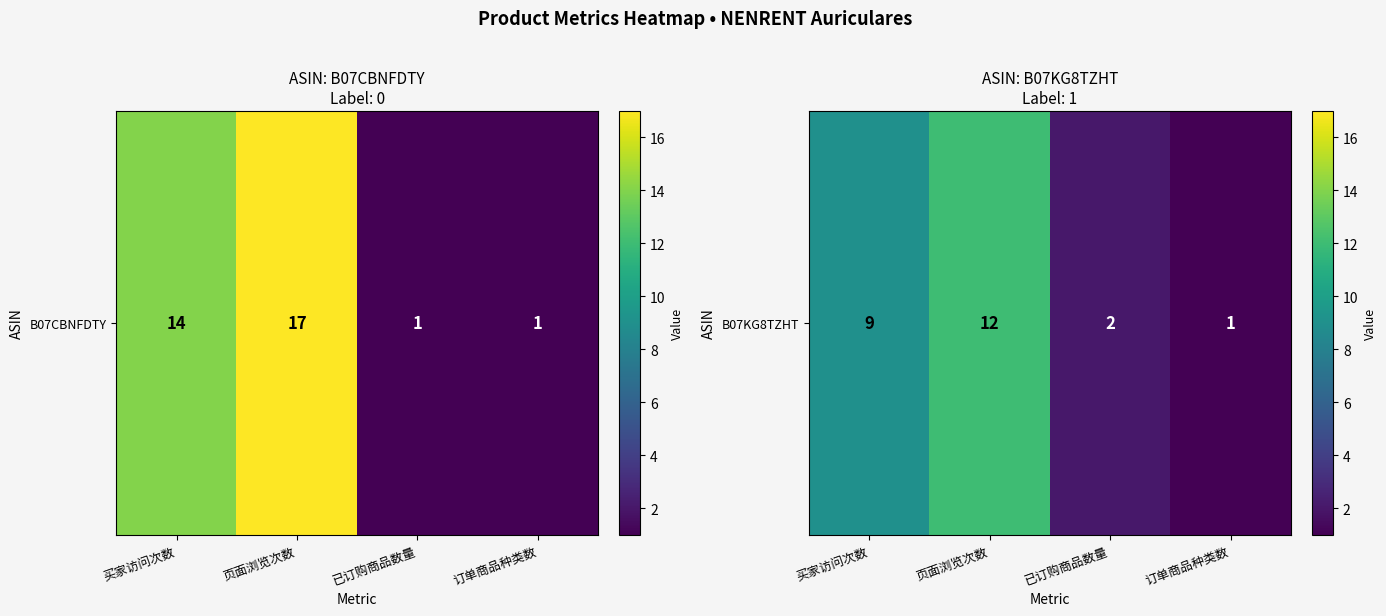

Reading right to left, transcribe all the data shown in this chart.

订单商品种类数=1	已订购商品数量=2	页面浏览次数=12	买家访问次数=9